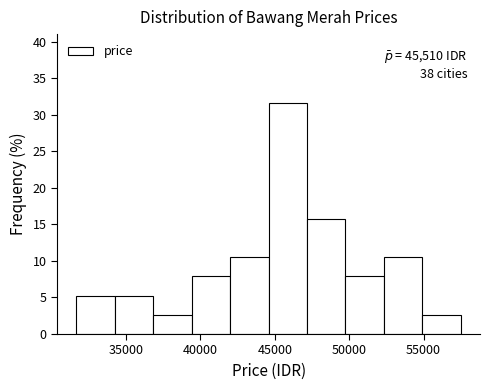

Which range on the x-axis has the tallest bar?

44500 to 47000